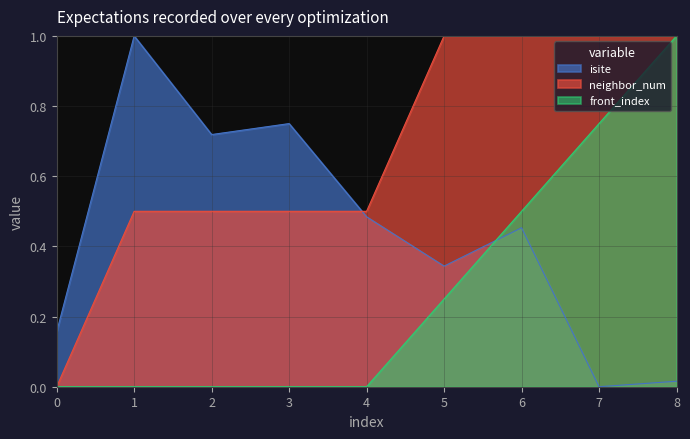

What are all the series names shown in the legend?

isite, neighbor_num, front_index